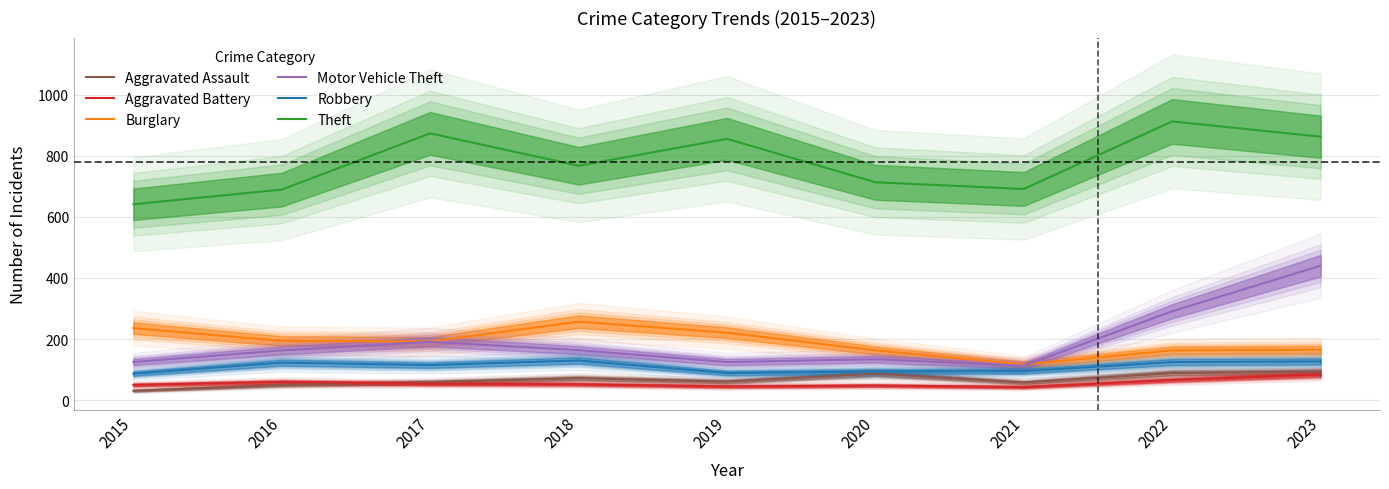

Reading right to left, extract all data points from this chart.

Aggravated Assault: 2023=93	2022=89	2021=58	2020=87	2019=61	2018=72	2017=59	2016=50	2015=31
Aggravated Battery: 2023=84	2022=66	2021=43	2020=48	2019=45	2018=52	2017=54	2016=60	2015=50
Burglary: 2023=165	2022=163	2021=117	2020=163	2019=221	2018=257	2017=192	2016=194	2015=236
Motor Vehicle Theft: 2023=440	2022=291	2021=113	2020=134	2019=125	2018=164	2017=191	2016=163	2015=125
Robbery: 2023=127	2022=125	2021=95	2020=94	2019=89	2018=130	2017=115	2016=123	2015=87
Theft: 2023=862	2022=912	2021=691	2020=713	2019=855	2018=767	2017=873	2016=689	2015=641